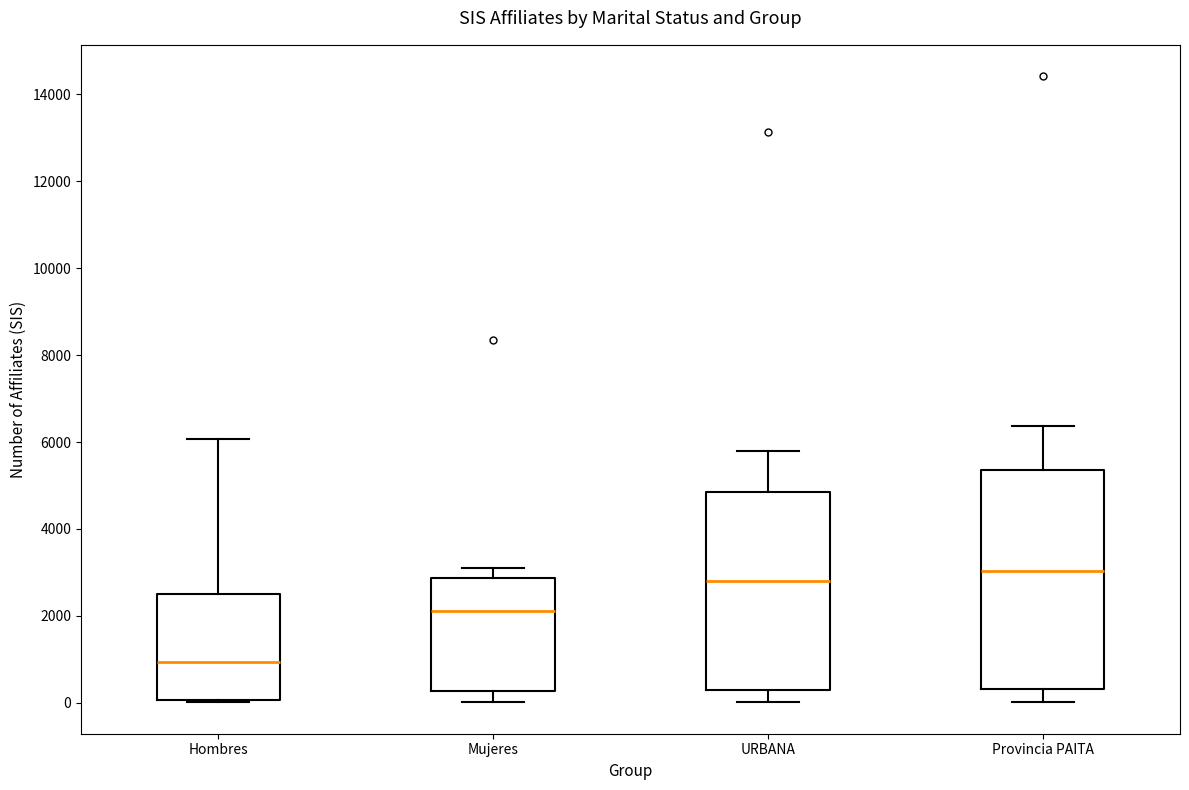

Reading left to right, read every box against the y-axis: the position of its median line, the range the box covers, and the ends of its whiskers. The values are not printed on the chart, so give them approximately, as read against the axis.

Hombres: median 1000, box 0 to 2600, whiskers 0 to 6000
Mujeres: median 2200, box 200 to 2800, whiskers 0 to 3000
URBANA: median 2800, box 200 to 4800, whiskers 0 to 5800
Provincia PAITA: median 3000, box 400 to 5400, whiskers 0 to 6400